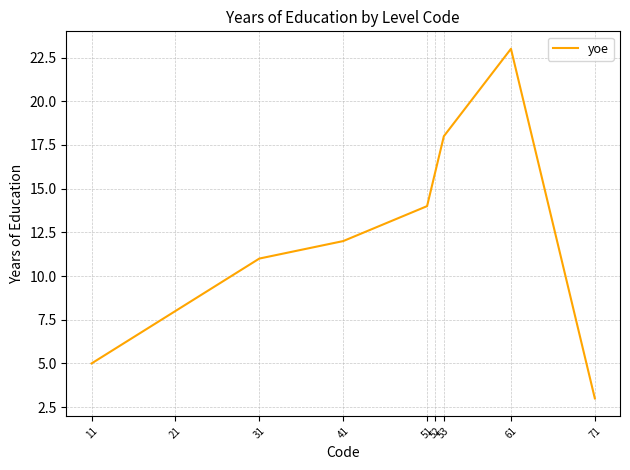

Is this an area chart (filled region under the line)?

No